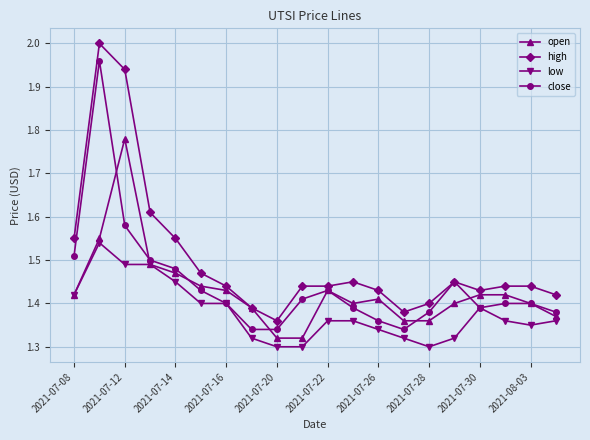

True or false: low and high intersect in this chart.

False